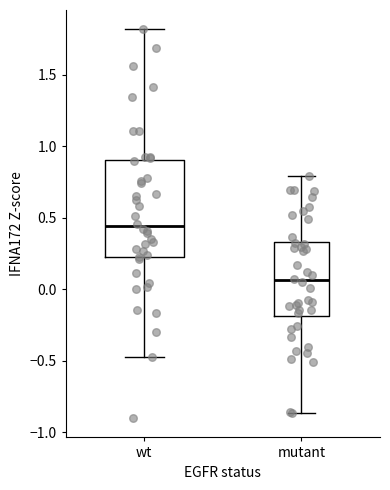

Which box's median line is the highest?

wt